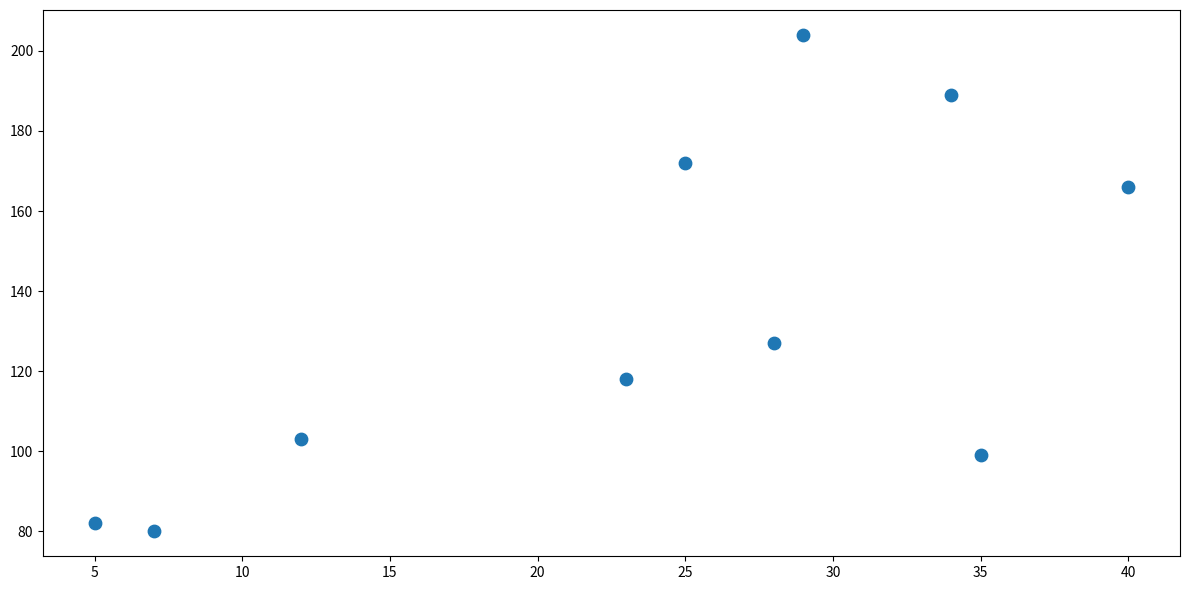

What is the average X value?

24